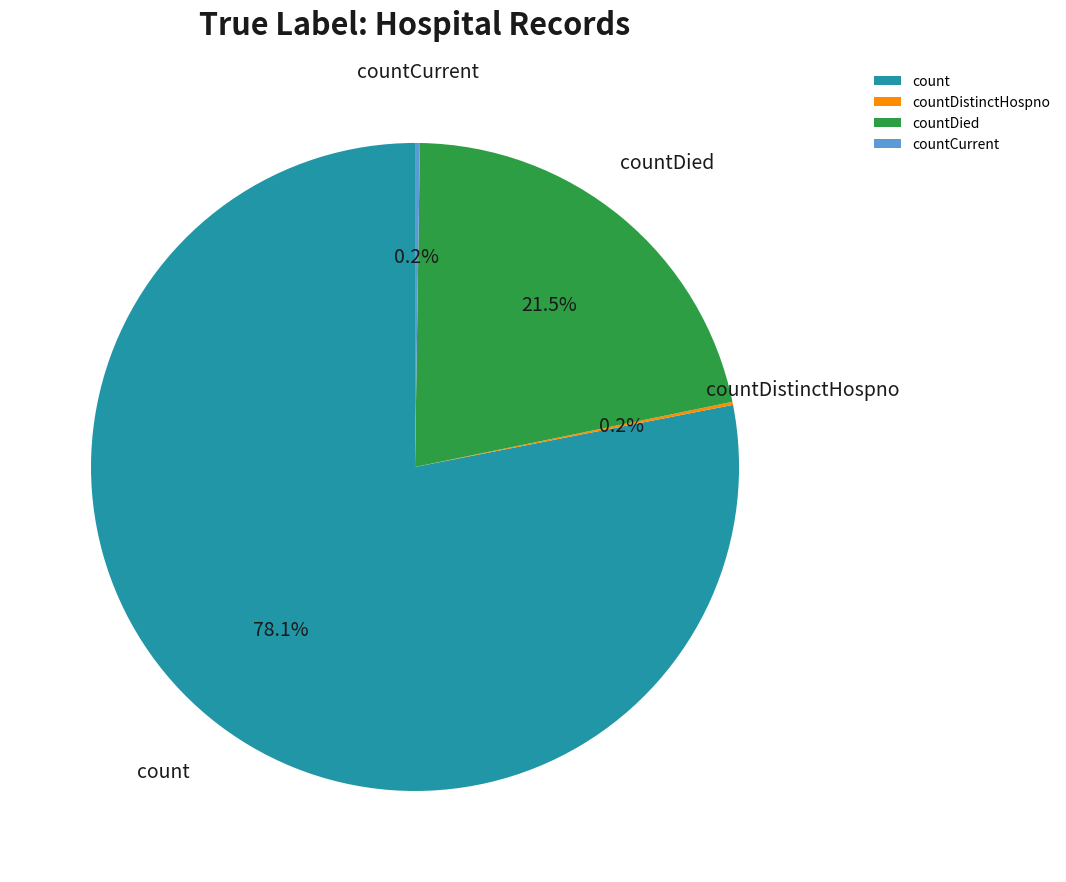

What is the total percentage of count and countDied?

99.6%